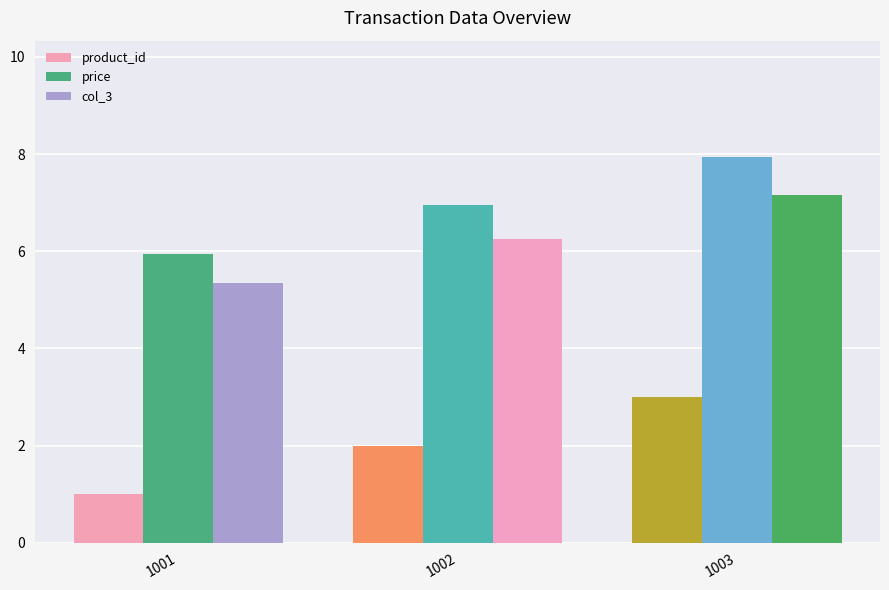

Reading right to left, what are all the values shown in this chart?

product_id: 3.0	2.0	1.0
price: 8.0	7.0	6.0
col_3: 7.2	6.3	5.4